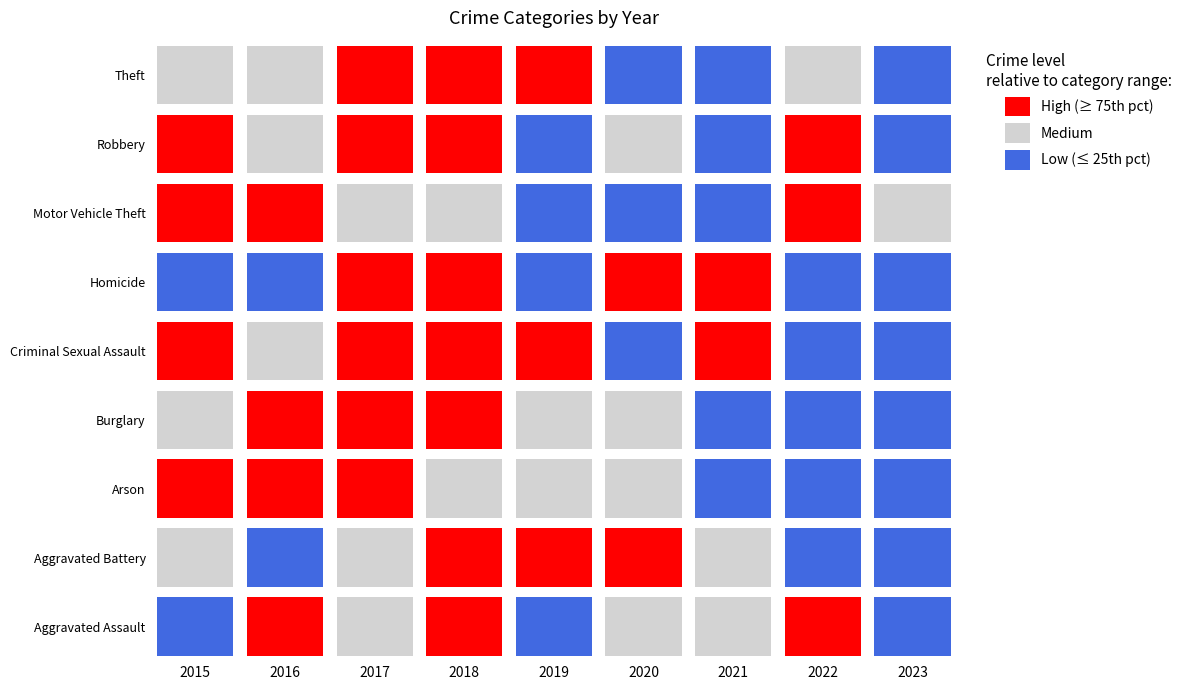

Rank the series by their maximum value, from highest to lowest.

Theft, Motor Vehicle Theft, Burglary, Robbery, Aggravated Battery, Aggravated Assault, Criminal Sexual Assault, Arson, Homicide